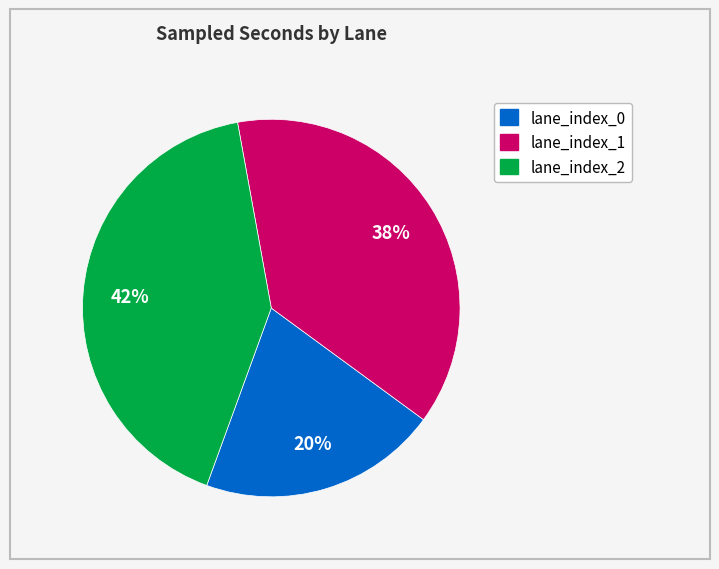

How many slices are in this pie chart?

3